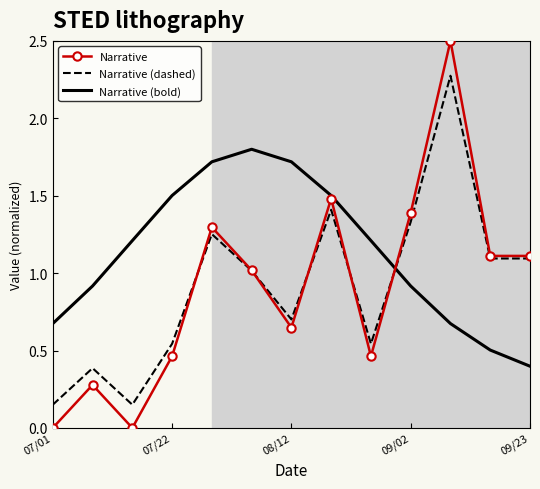

List the series in order of their peak value, highest first.

Narrative, Narrative (dashed), Narrative (bold)